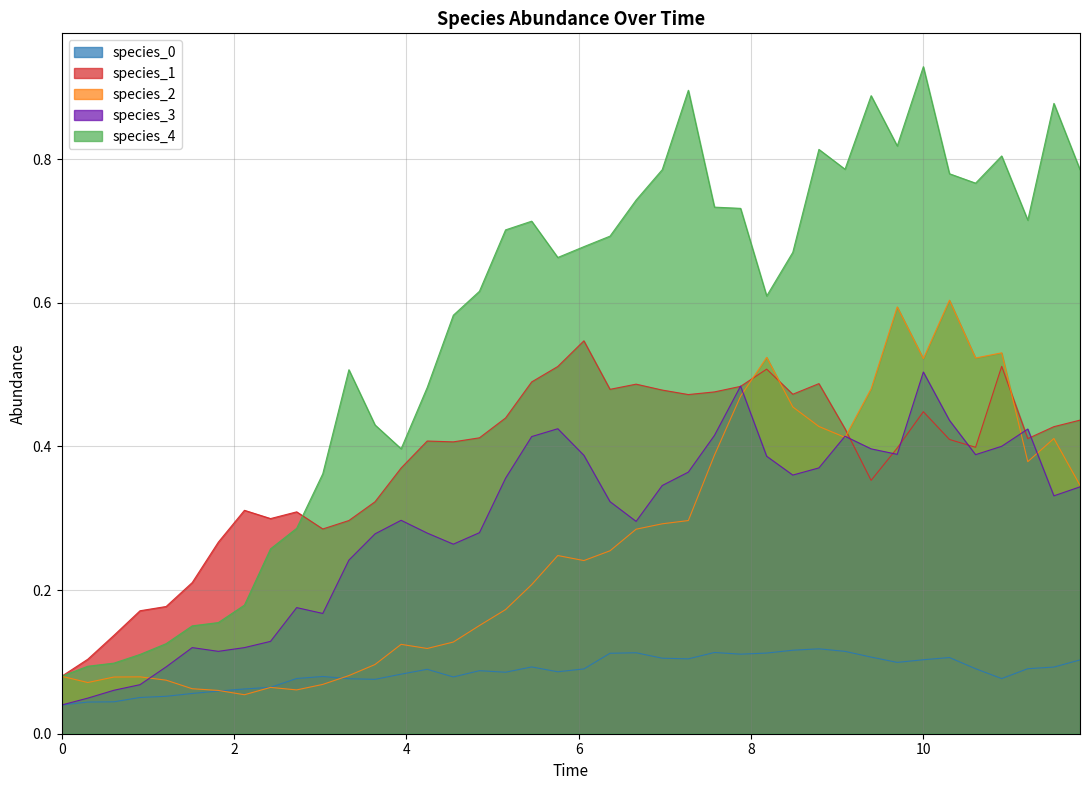

What is the maximum value for species_3?

0.5